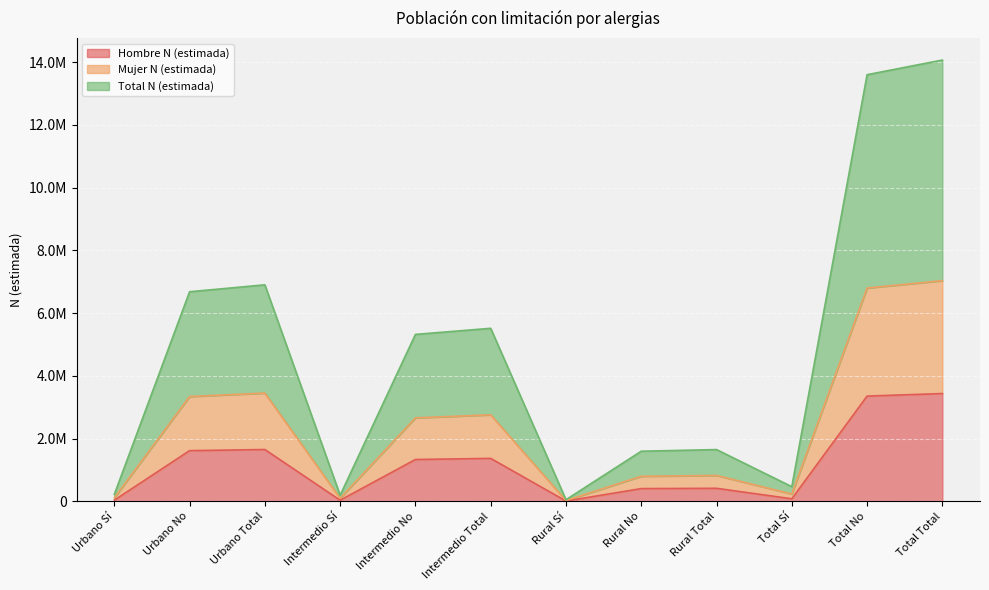

At which label is Hombre N (estimada) closest to 1723140?

Urbano Total